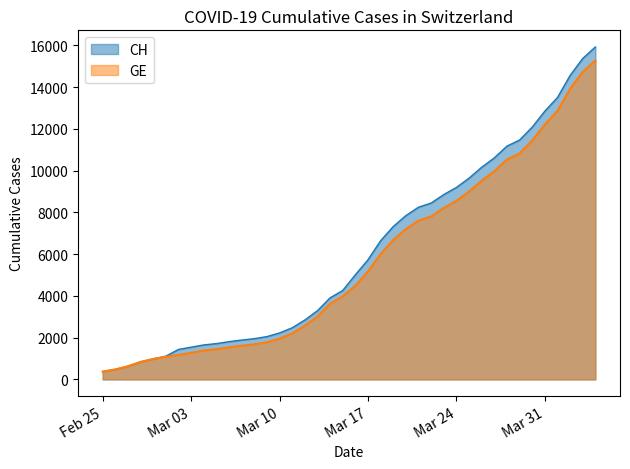

What is the spread (max minus min) of values at 2020-03-18?

642